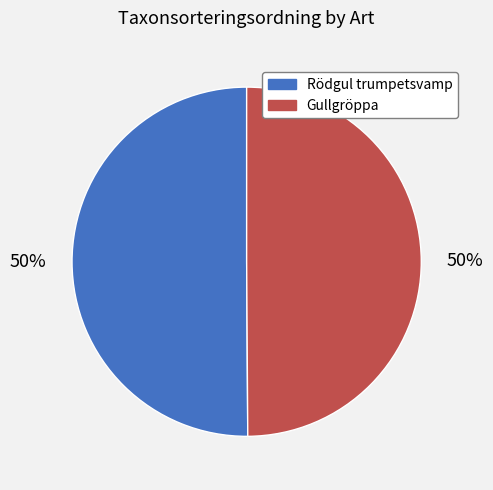

To the nearest percent, what is the average slice percentage?

50%